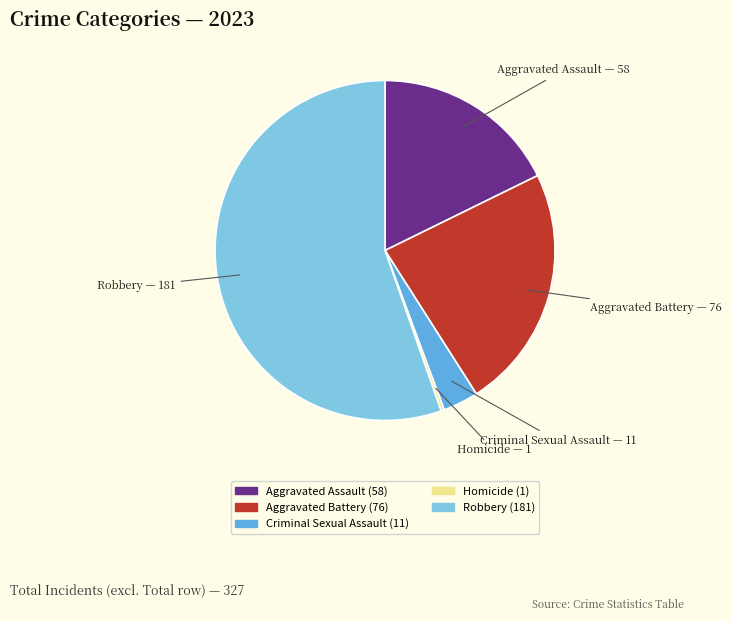

Which slice represents more than half of the pie?

Robbery